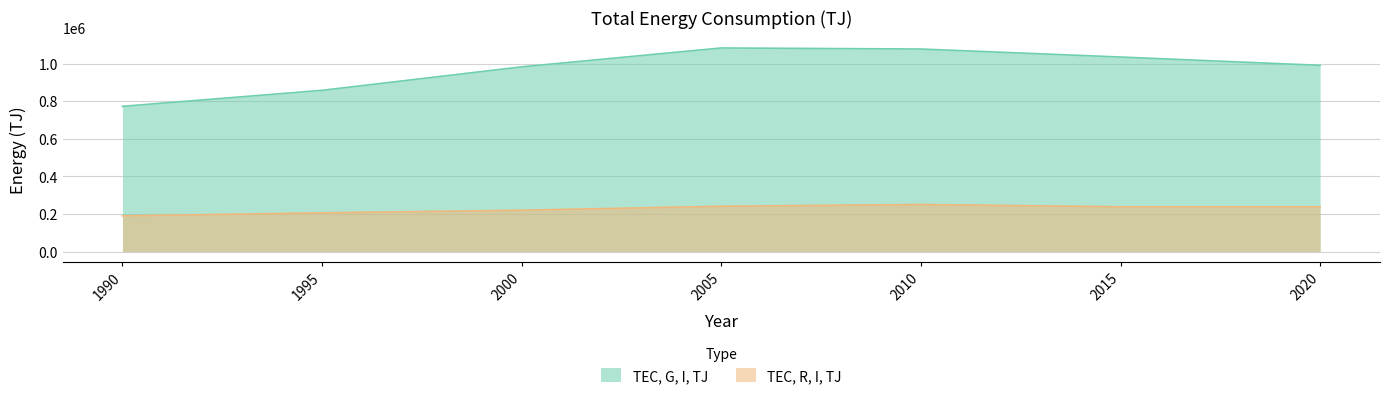

How many data points in TEC, G, I, TJ are above 990720?

3